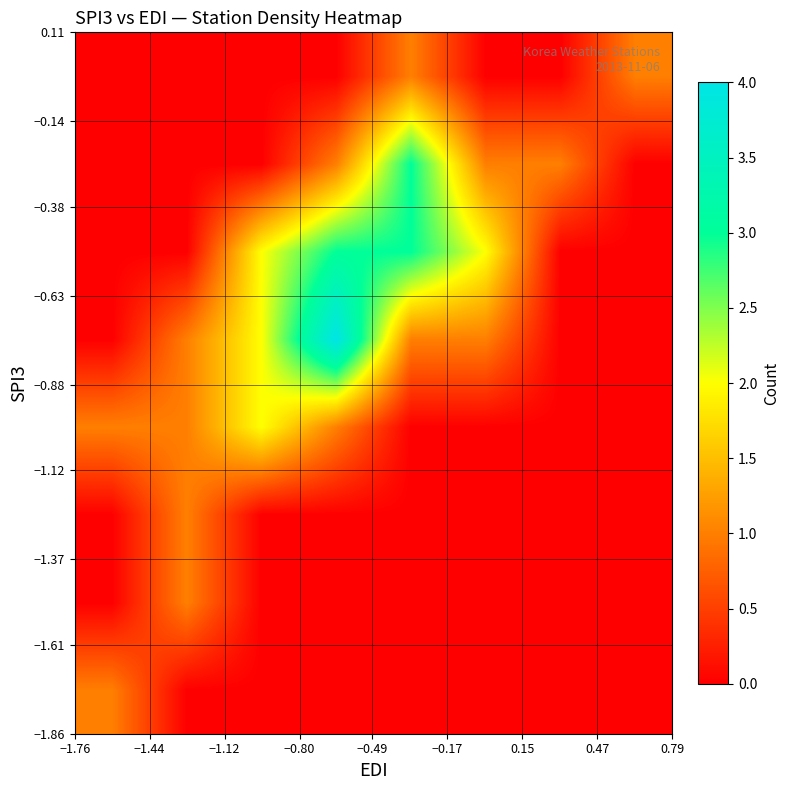

How many distinct data groups are displayed?

8